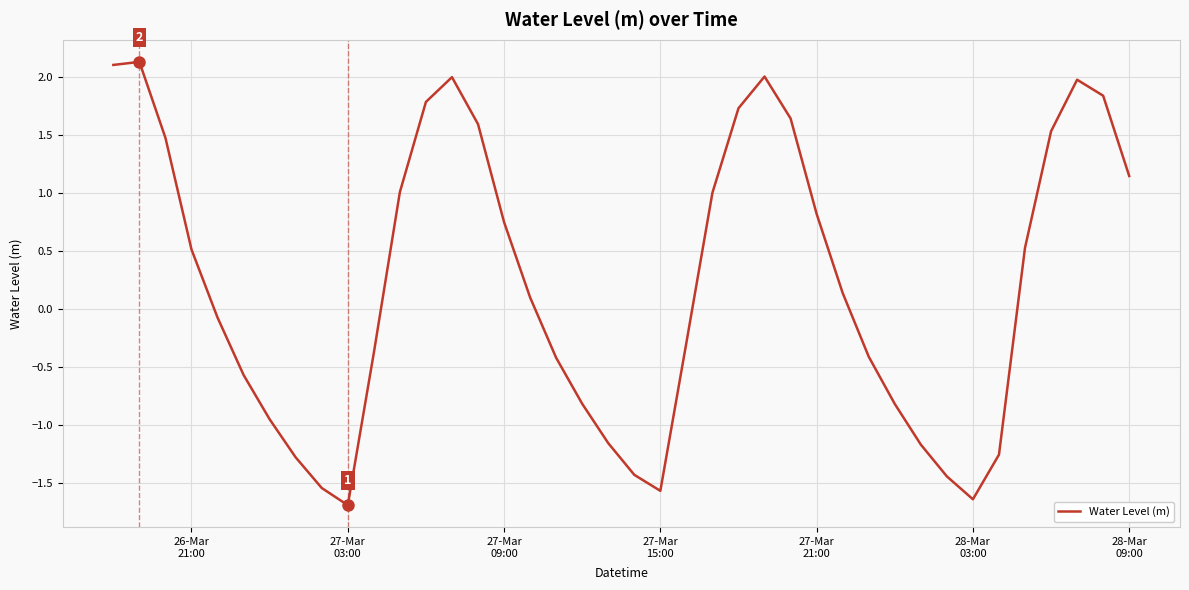

What is the difference between the maximum and minimum values?

3.8